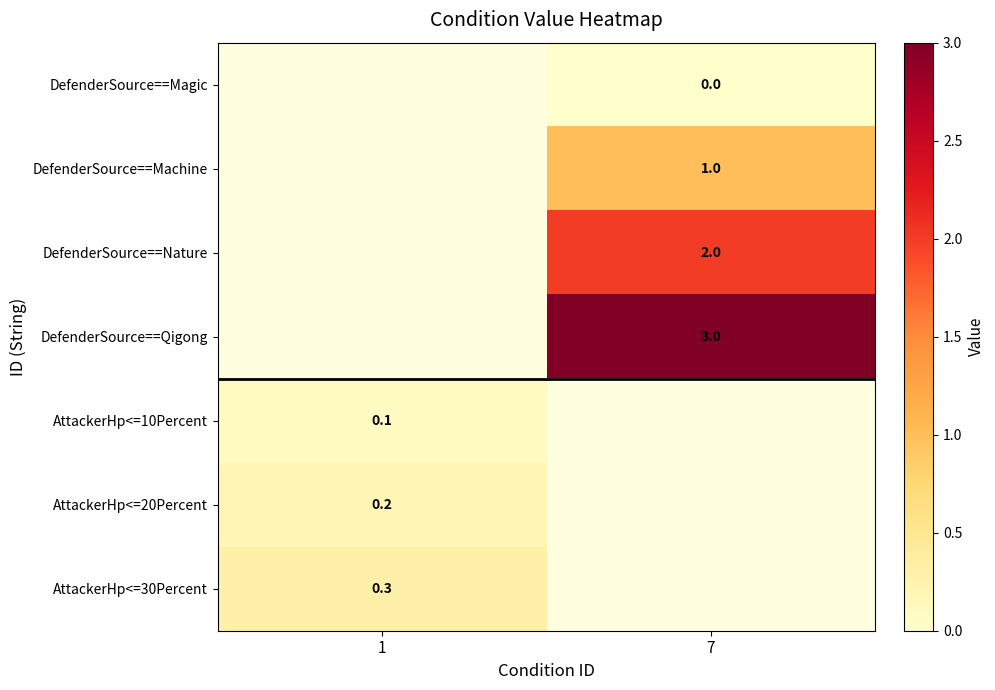

How many distinct data groups are displayed?

7